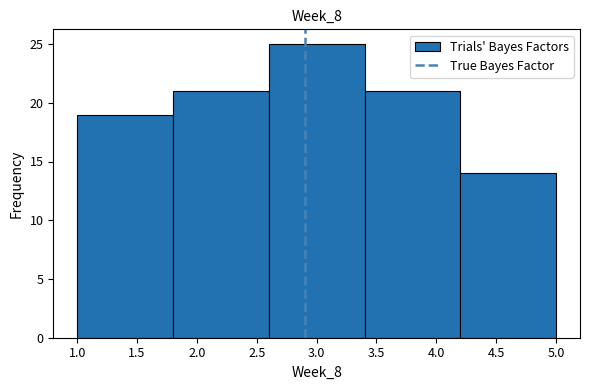

Which range on the x-axis has the tallest bar?

2.6 to 3.4